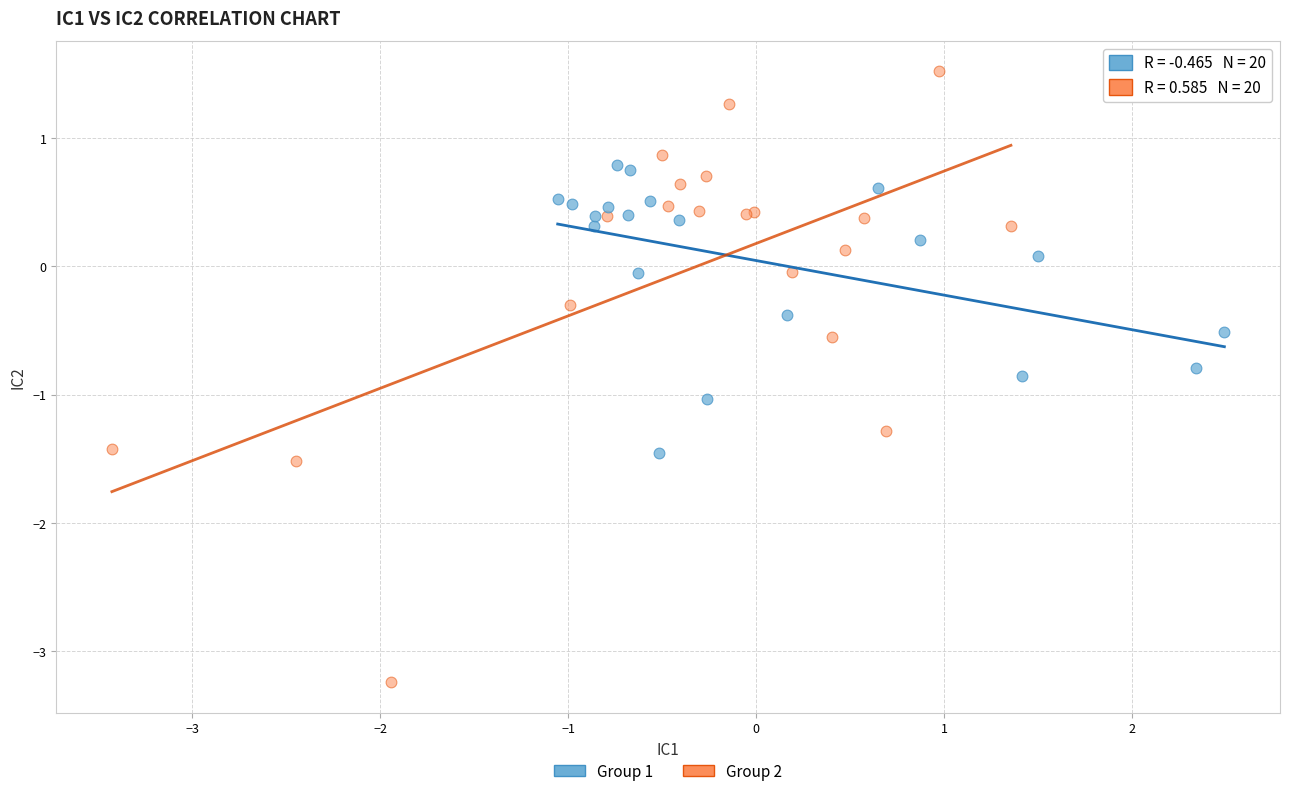

Which series has the largest Y range (max minus min)?

Group 2